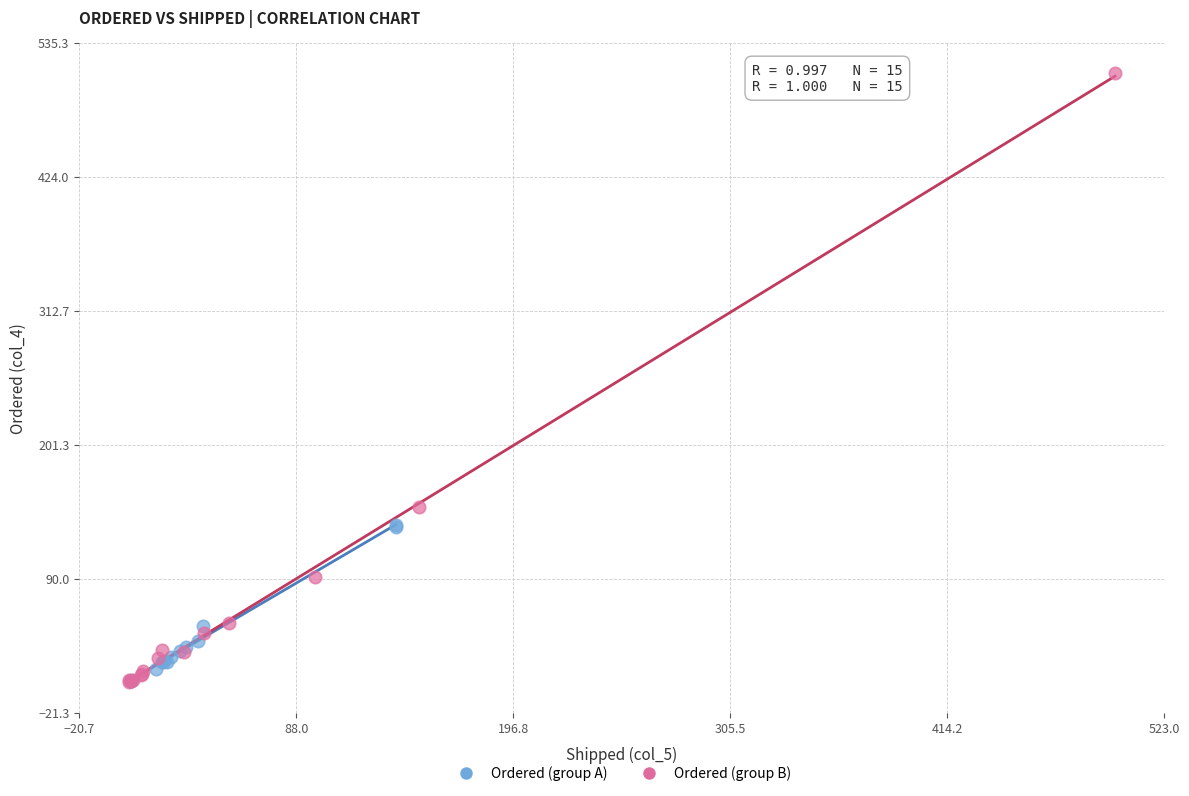

What are all the series names shown in the legend?

Ordered (group A), Ordered (group B)